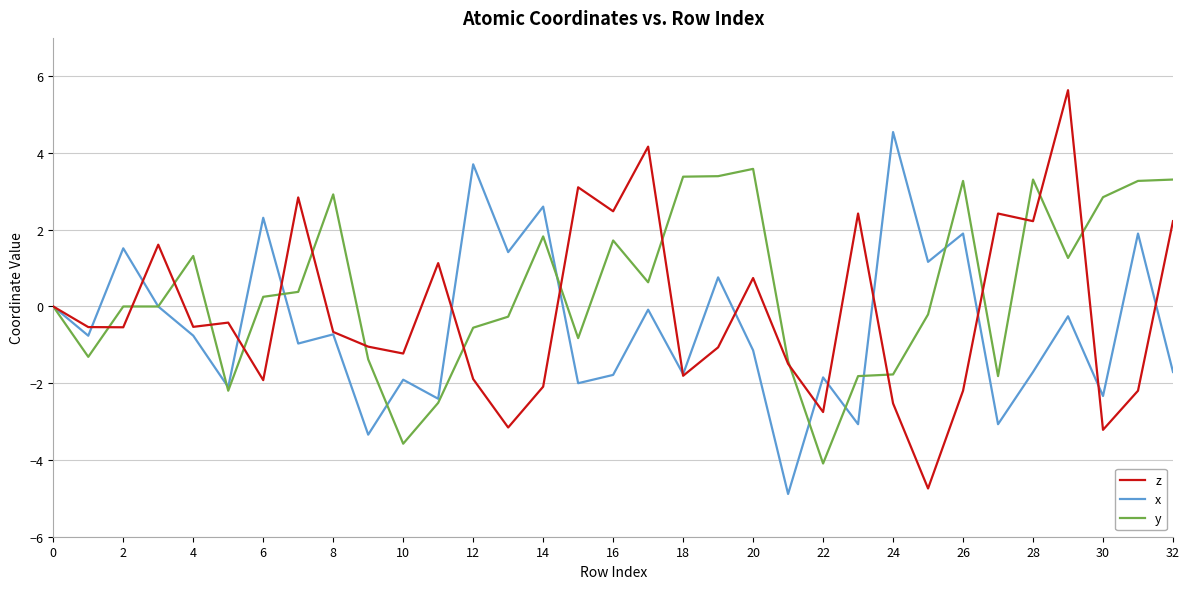

Rank the series by their maximum value, from lowest to highest.

y, x, z